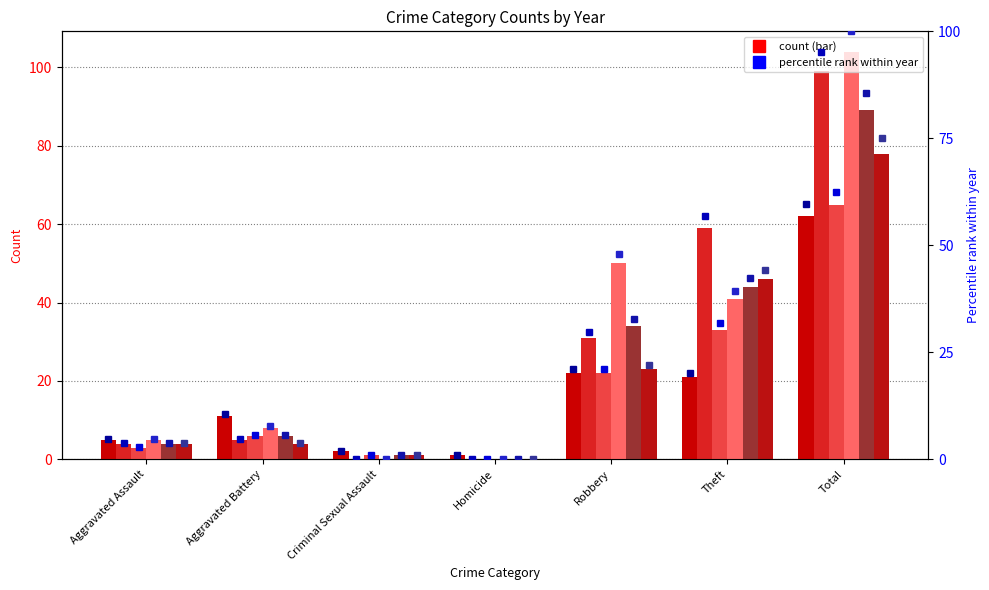

Rank the categories by 2024 value from lowest to highest.

Homicide, Criminal Sexual Assault, Aggravated Assault, Aggravated Battery, Theft, Robbery, Total